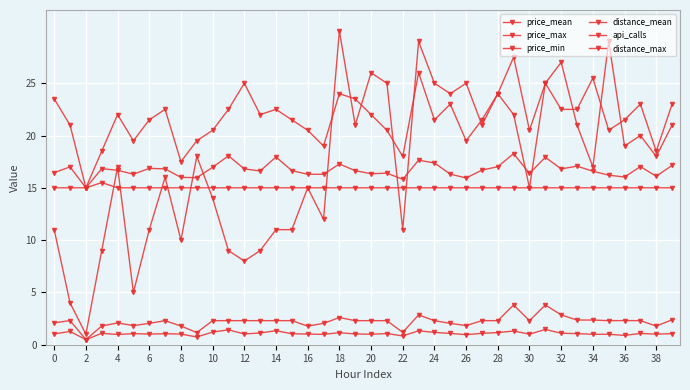

Is this an area chart (filled region under the line)?

No